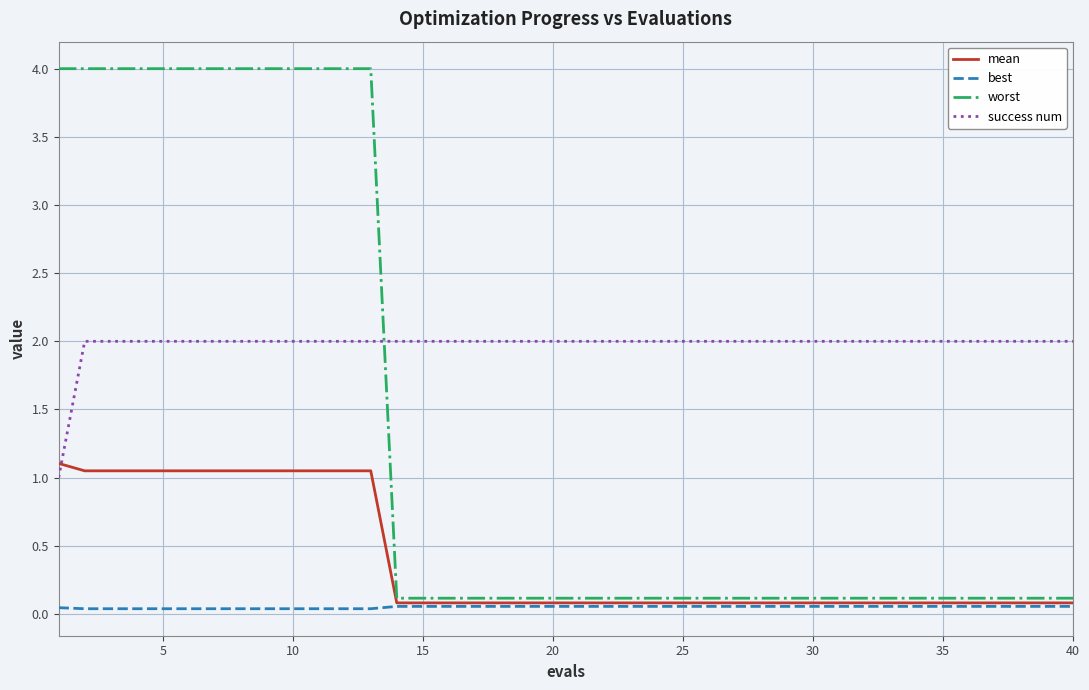

How many times do success num and worst cross each other?

1